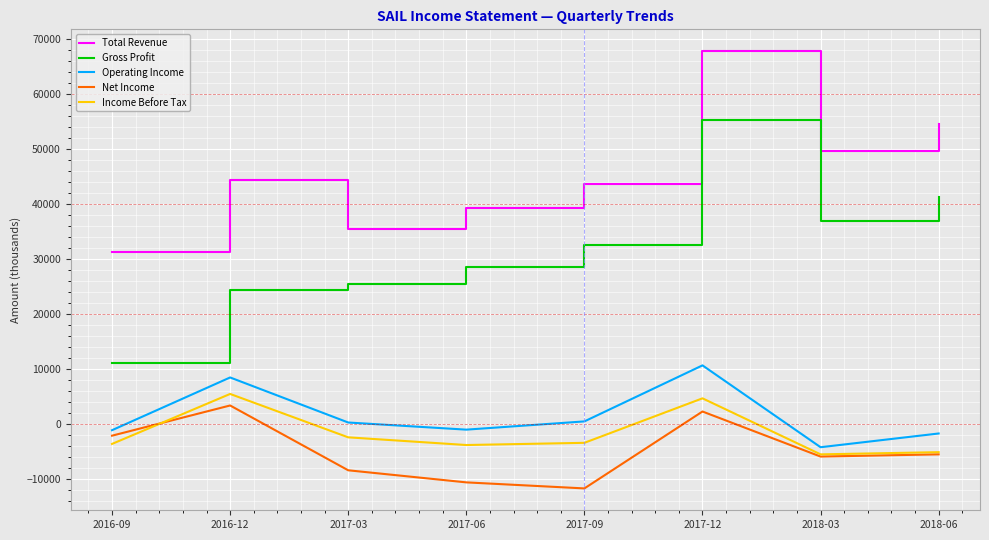

Does the chart have visible grid lines?

Yes